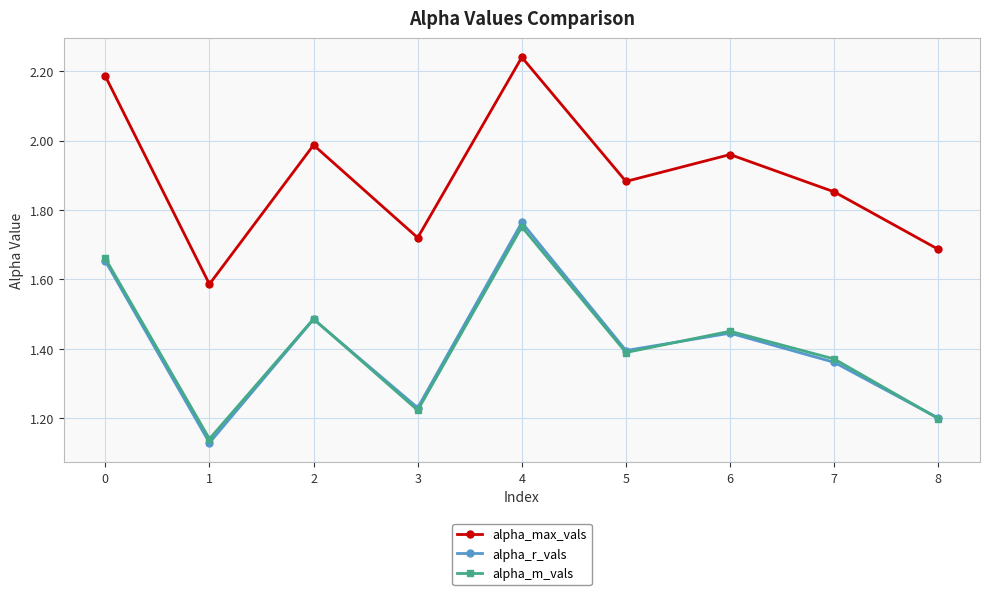

How many distinct data groups are displayed?

3